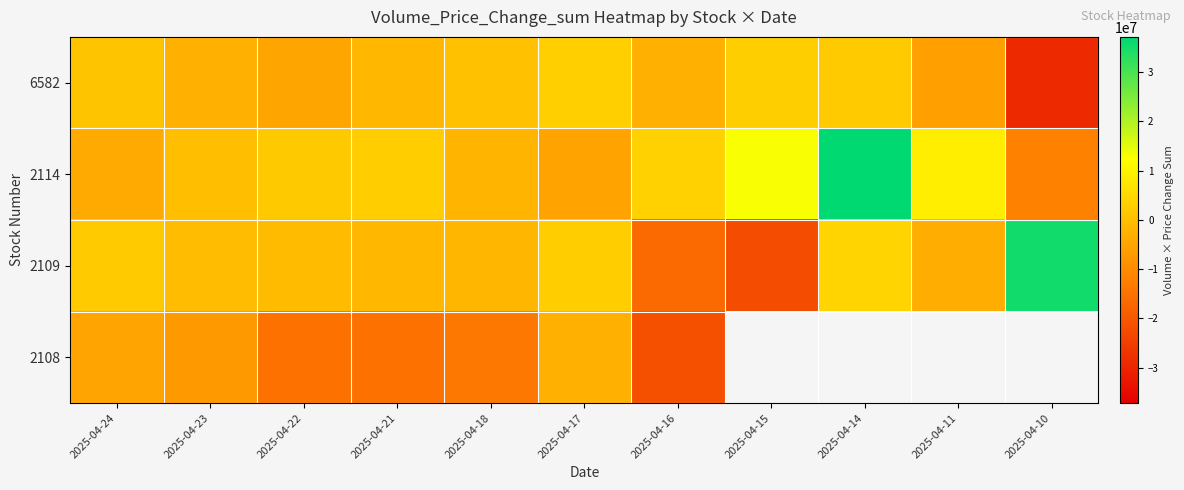

Rank the categories by 2109 value from highest to lowest.

2025-04-10, 2025-04-14, 2025-04-17, 2025-04-24, 2025-04-23, 2025-04-22, 2025-04-21, 2025-04-18, 2025-04-11, 2025-04-16, 2025-04-15